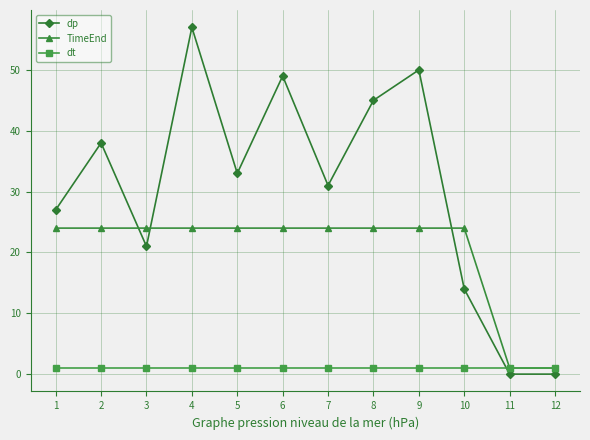

How many lines are shown in the chart?

3